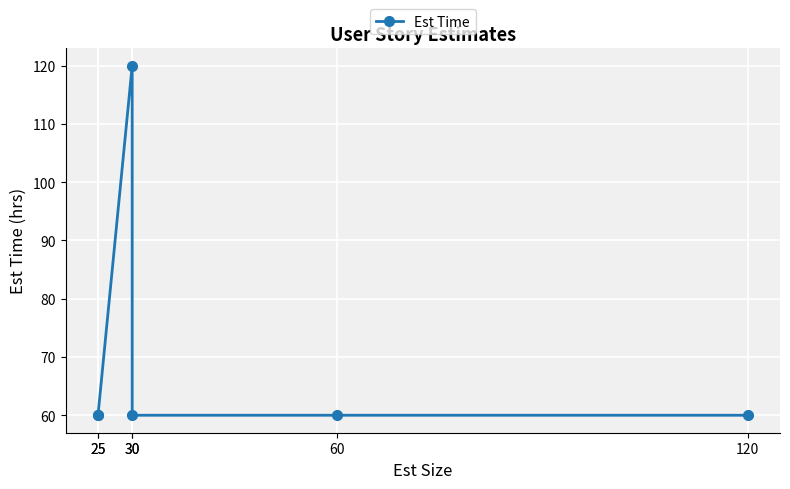

How many interior local peaks (higher than both neighbors) does the data have?

1